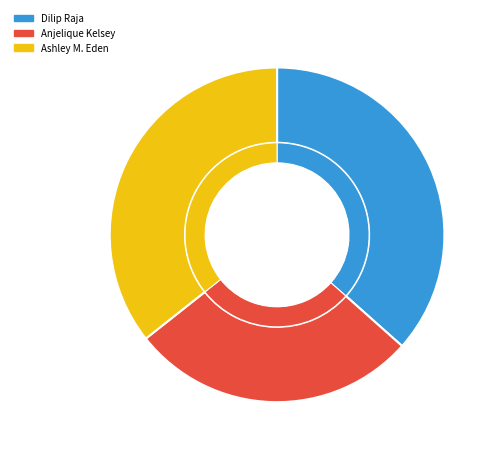

What is the change in value from Dilip Raja to Ashley M. Eden?

-41394994